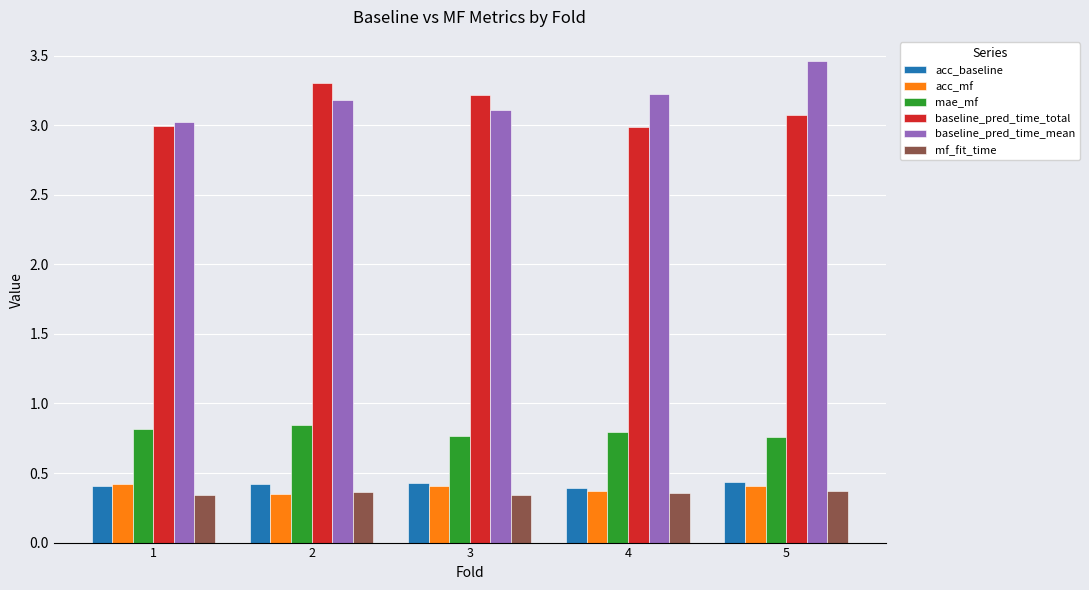

What is the sum of the mae_mf values at 5 and 2?

1.6